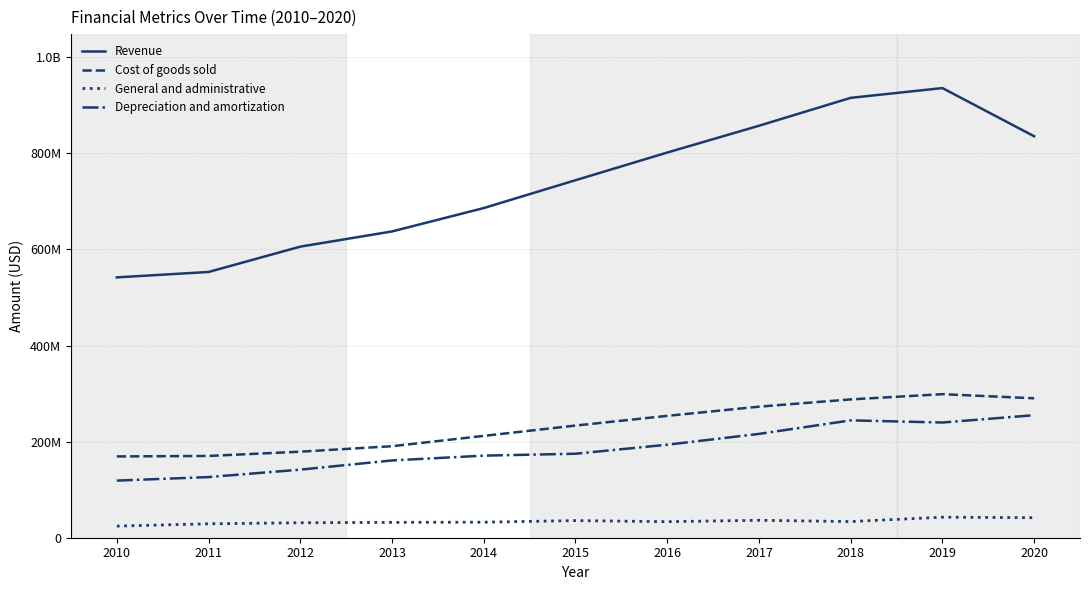

Which has a higher value, 2015 or 2013?

2015